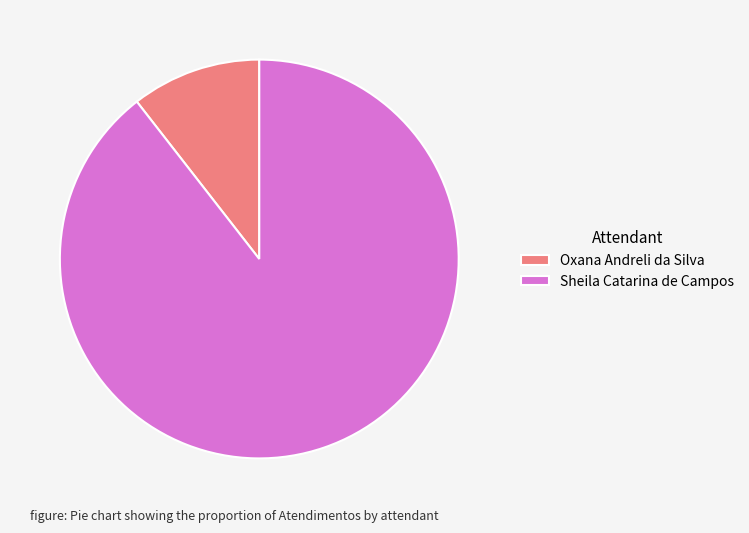

Rank the categories by value from highest to lowest.

Sheila Catarina de Campos, Oxana Andreli da Silva